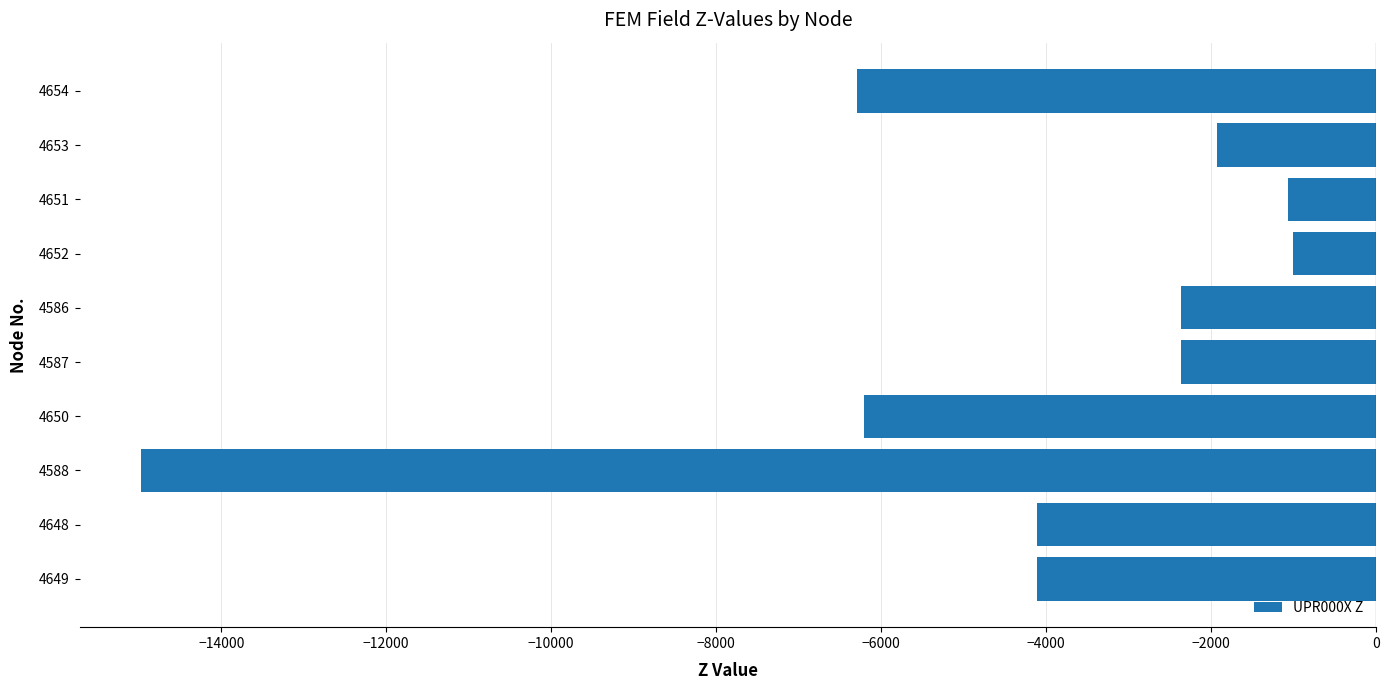

At which label is the value closest to -7989?

4654